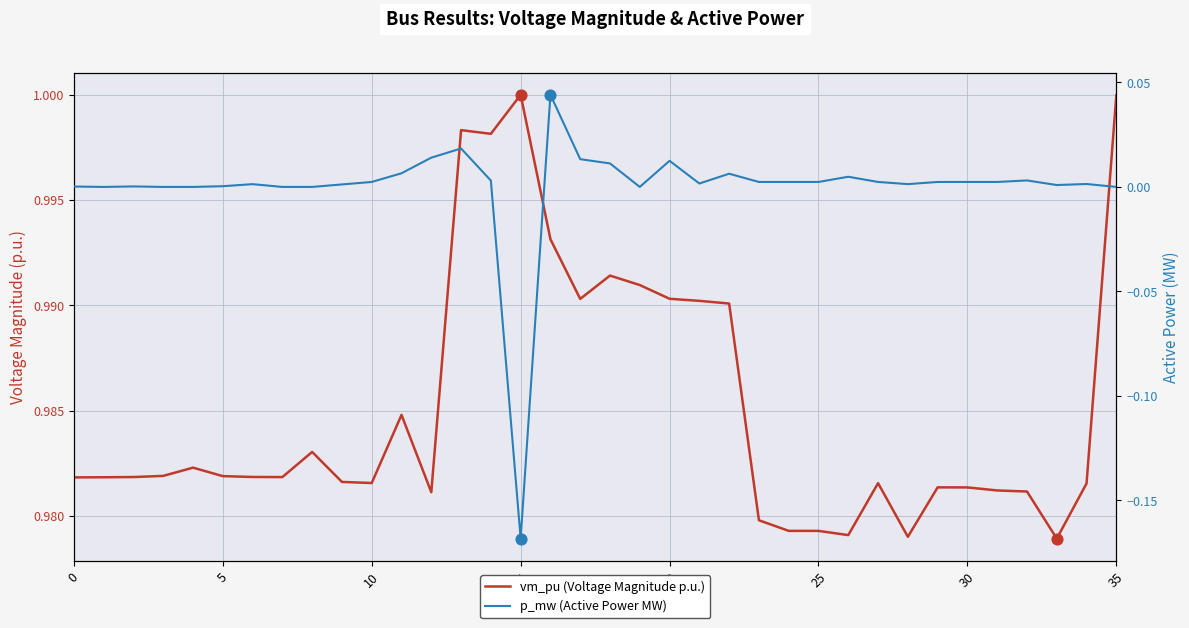

Which series reaches the minimum Y coordinate?

p_mw (Active Power MW)